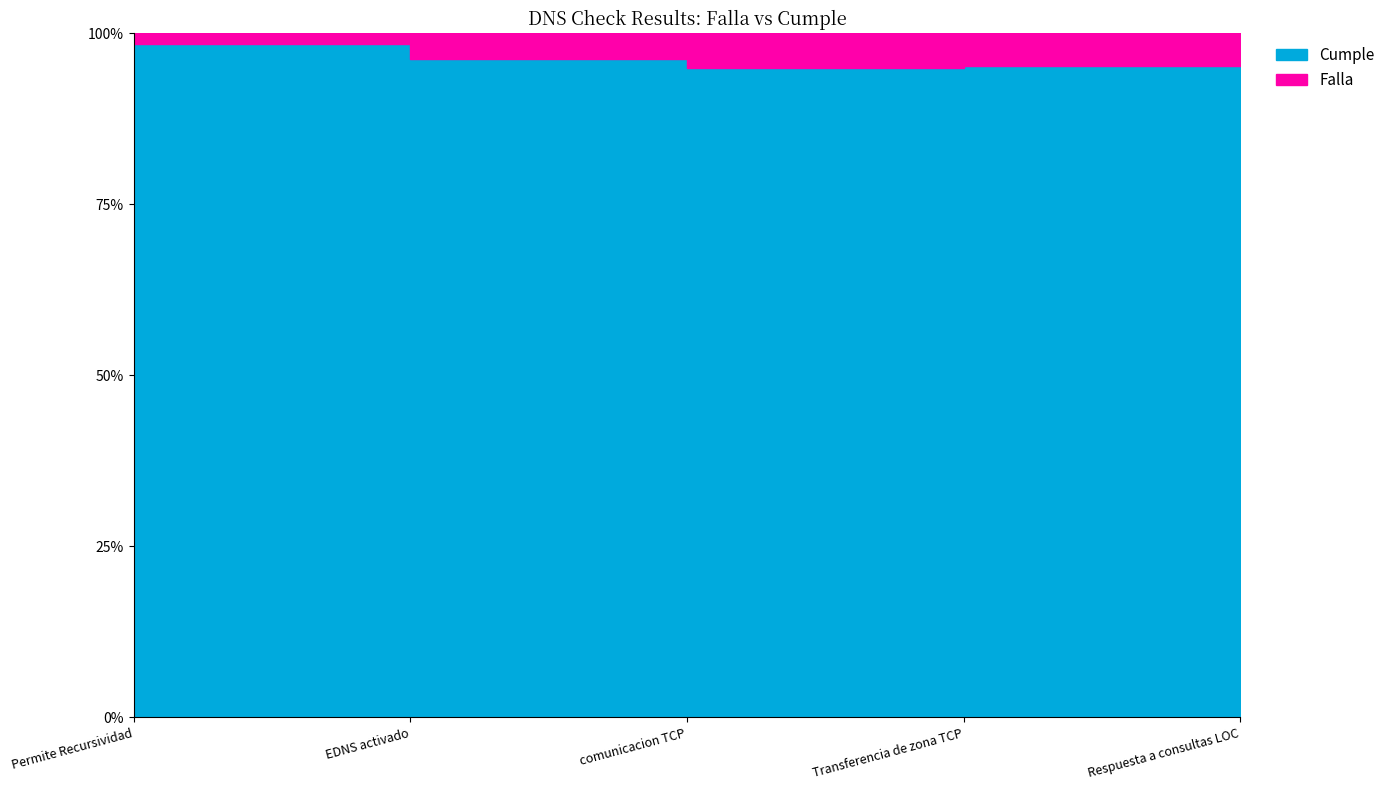

What is the difference between the highest and lowest values at Transferencia de zona TCP?

759046